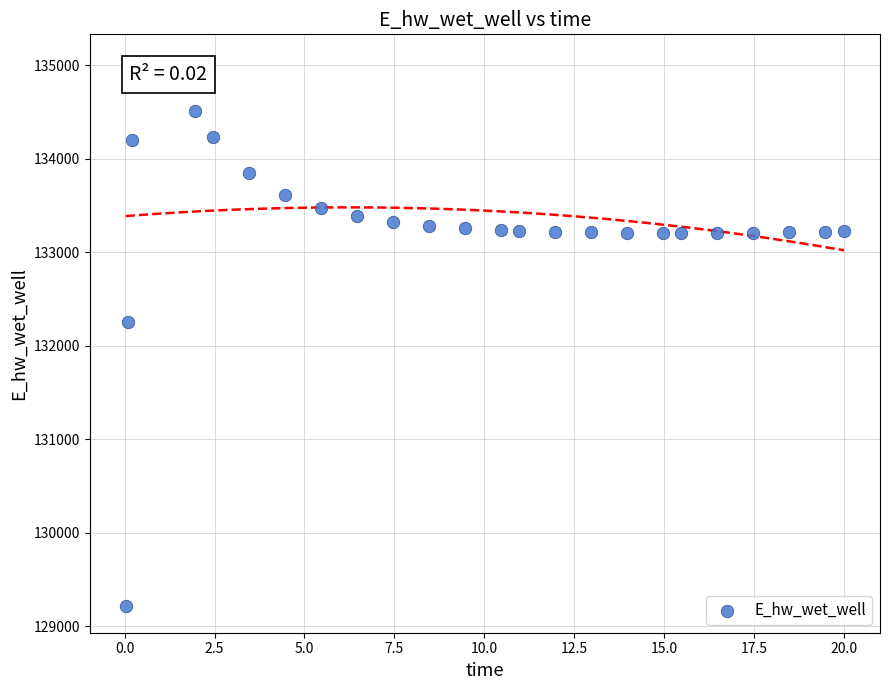

What is the range of Y values (max minus min)?

5816.9